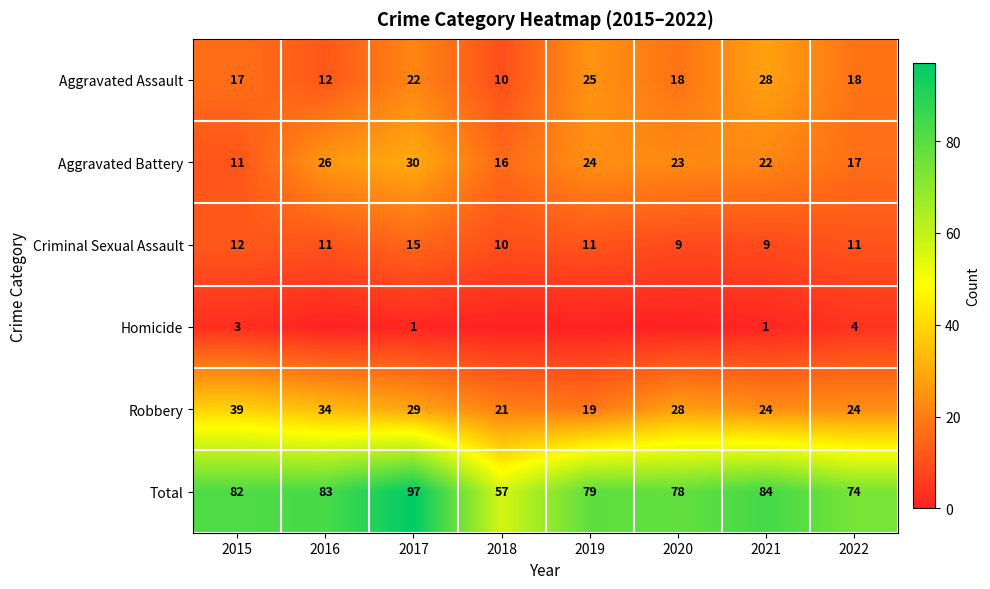

Count the number of data series in this chart.

6